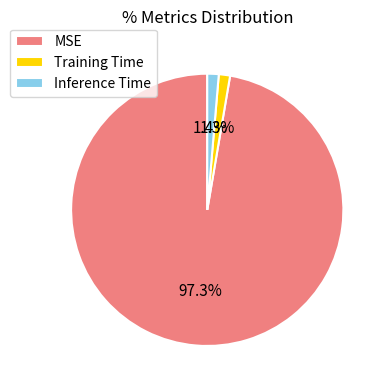

Combined, what portion of the pie is MSE and Inference Time?

98.7%